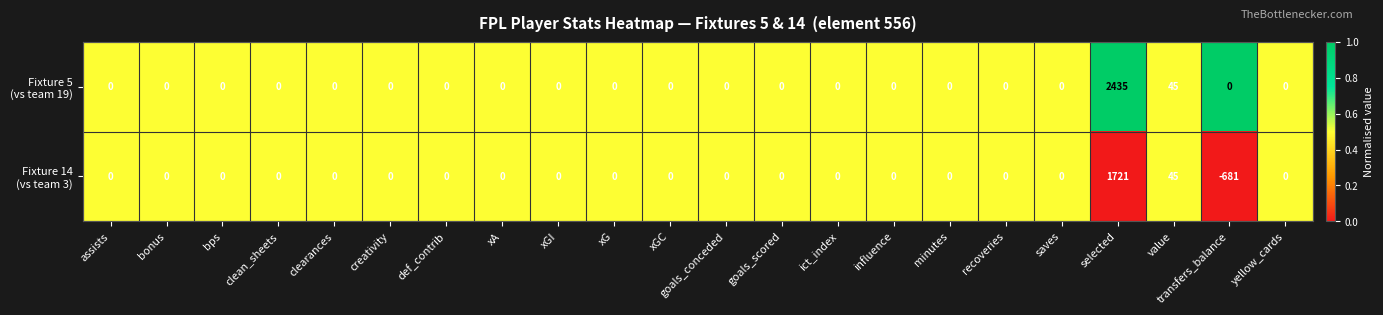

What is the smallest value displayed?

-681